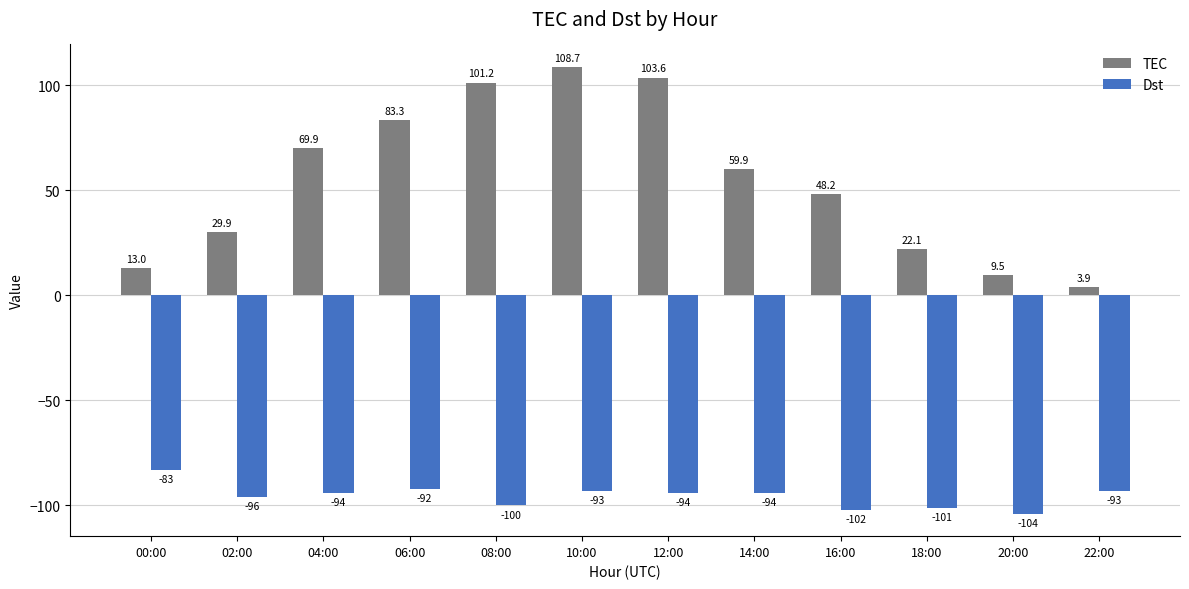

What is the smallest value displayed?

-104.0